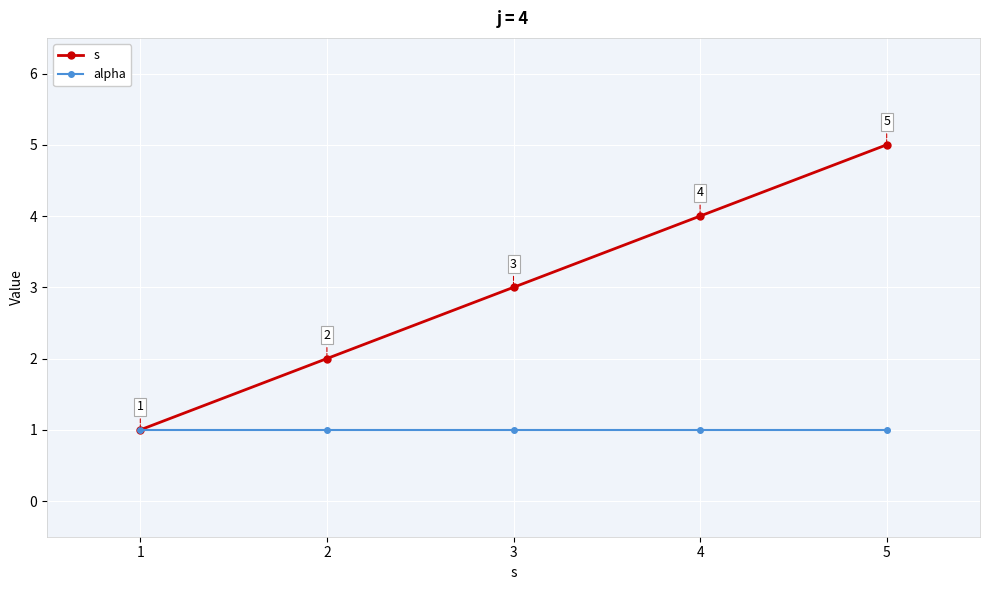

True or false: alpha has more than 1 points higher than both neighbors.

False